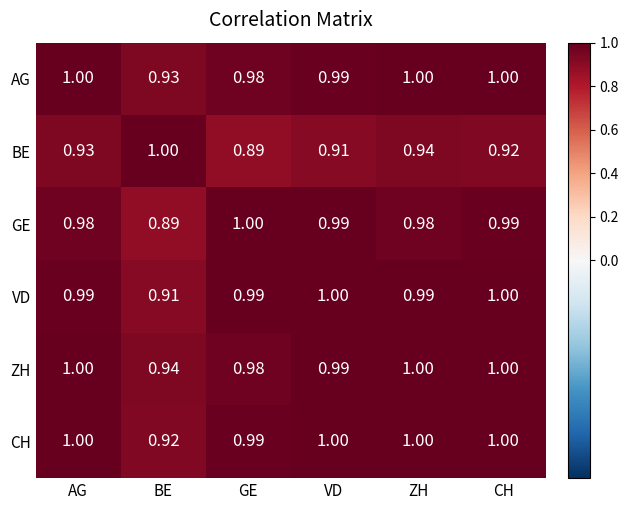

At which label does CH reach its minimum?

BE